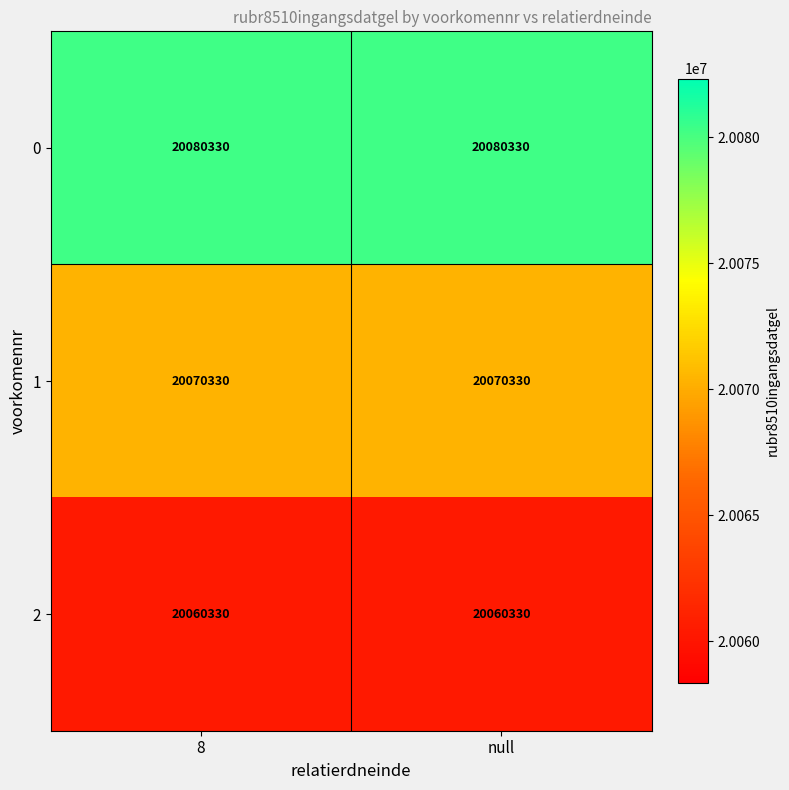

What is the total value across all series at 8?

60210990